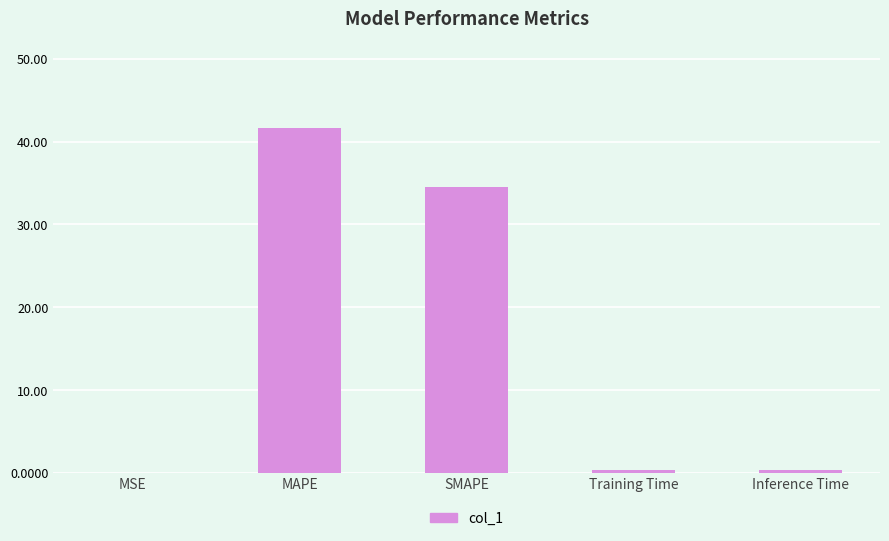

The chart shows a value of 56.3 at MAPE. True or false?

False